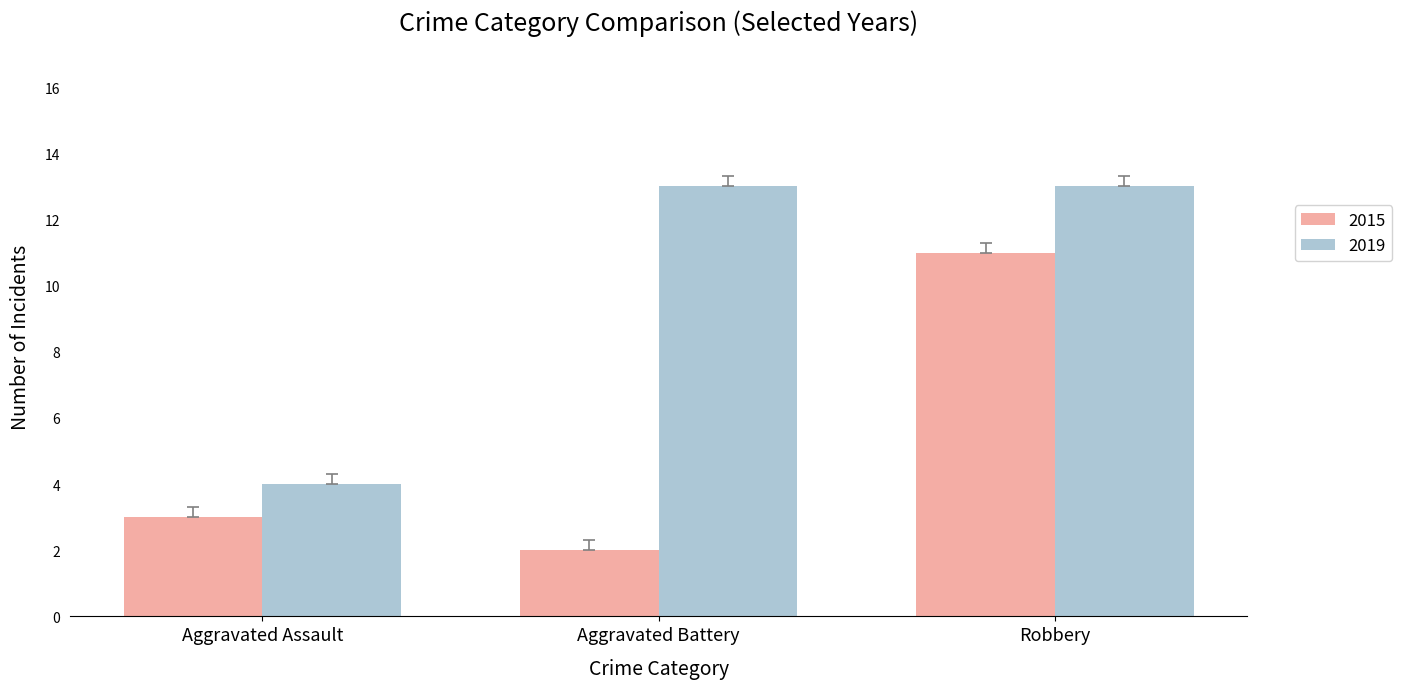

What is the label of the 2nd bar from the right?

Aggravated Battery